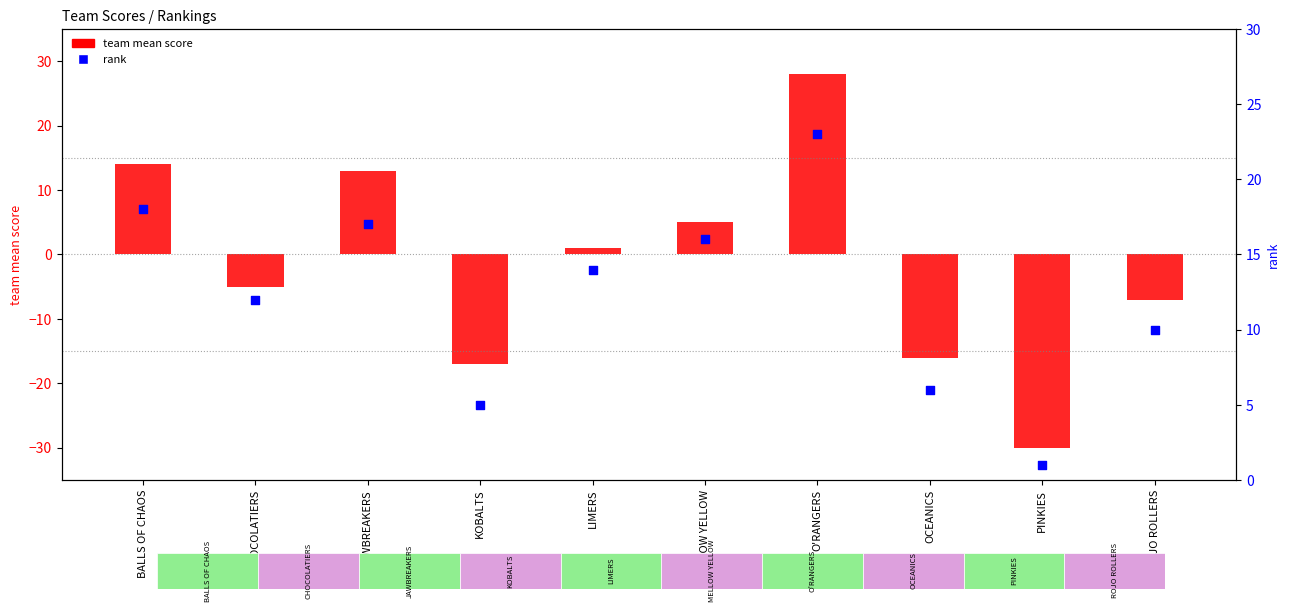

Which series reaches the minimum Y coordinate?

team mean score